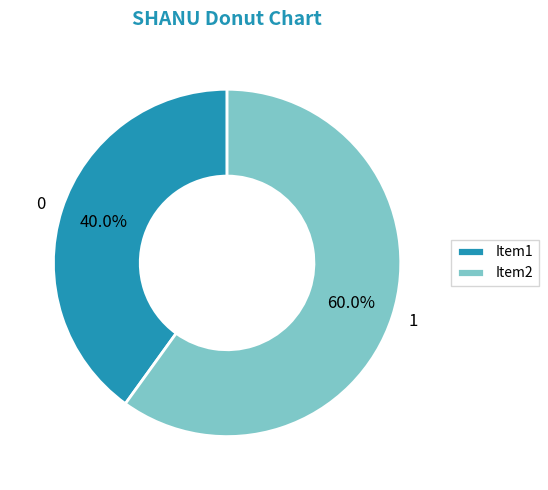

Combined, what portion of the pie is 1 and 0?

100.0%